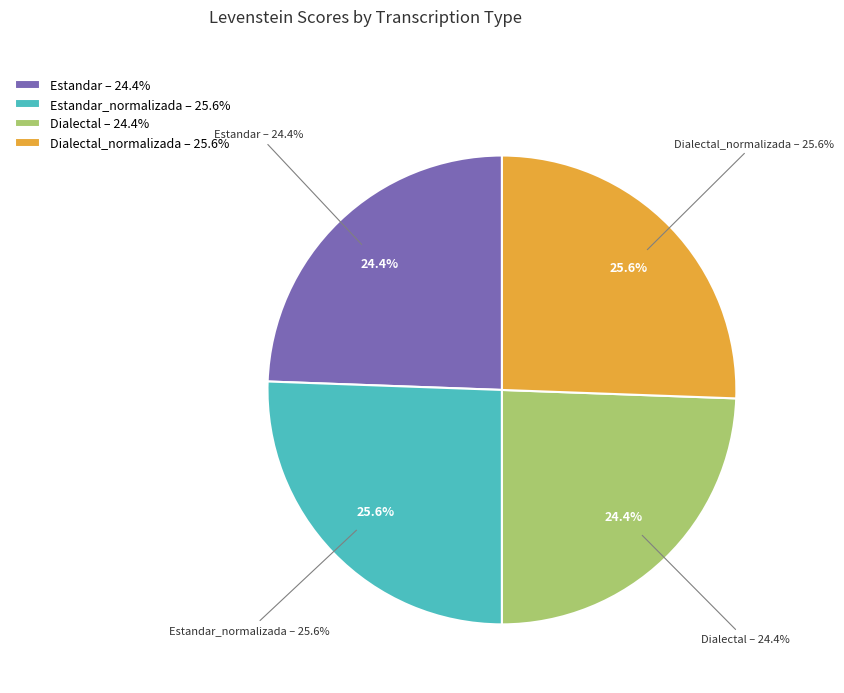

Rank the categories by value from lowest to highest.

Estandar, Dialectal, Estandar_normalizada, Dialectal_normalizada